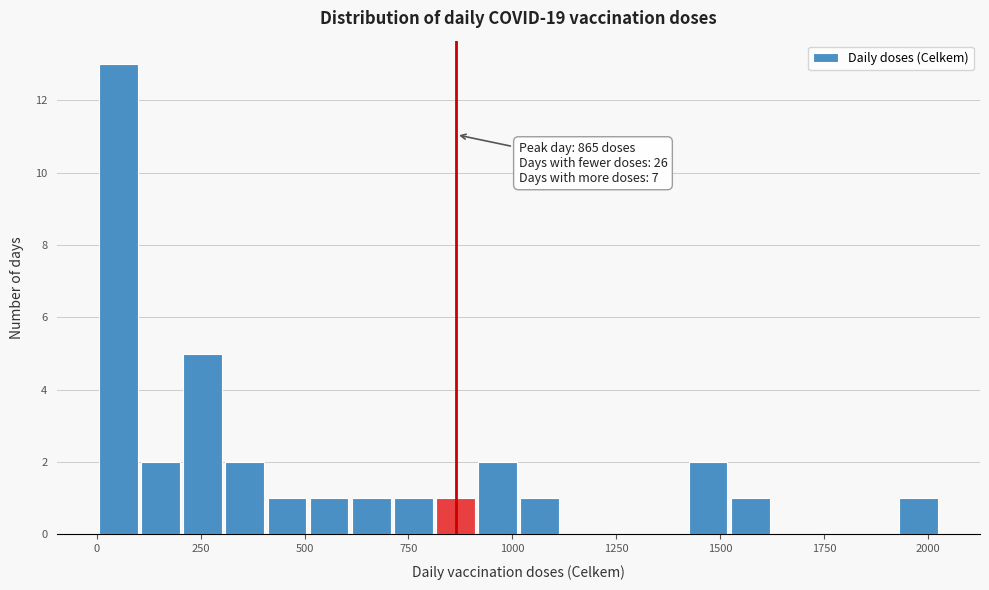

Read against the x-axis, roughly where is the centre of the tallest bar?

50